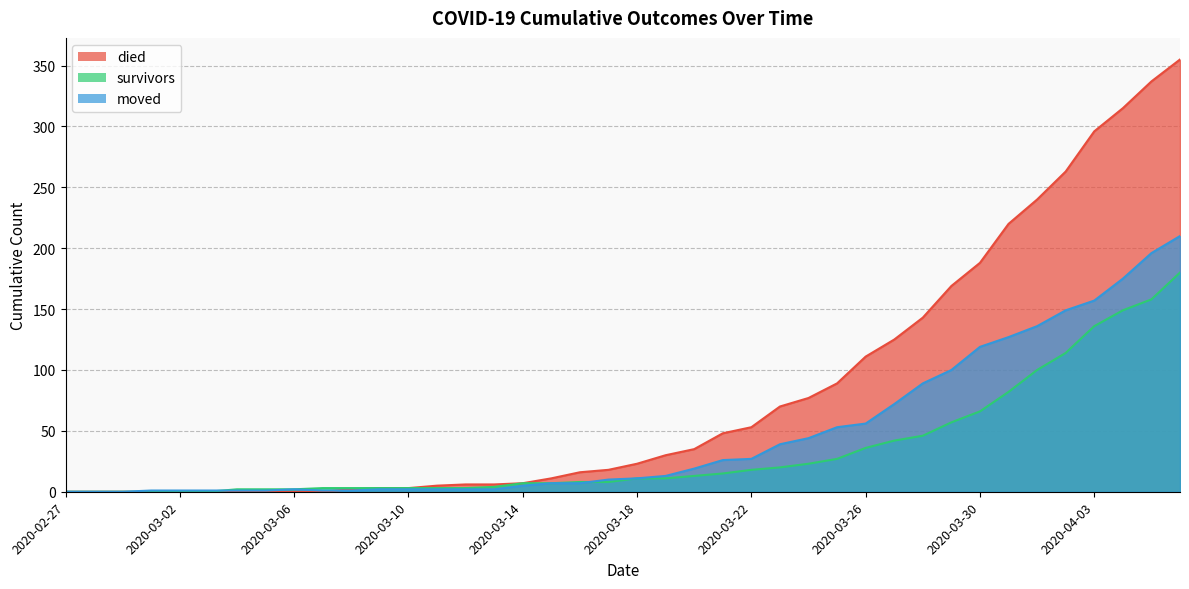

Is the value of survivors at 2020-03-06 greater than the value of died at 2020-03-09?

No